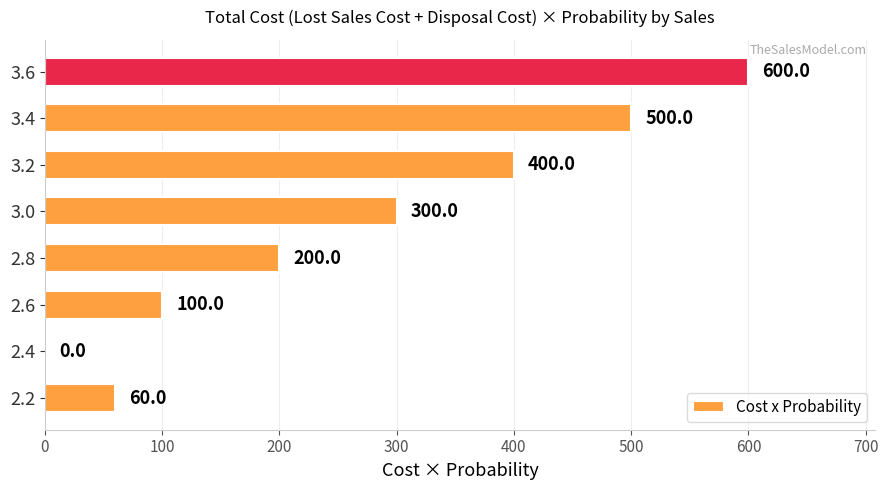

At which label is the value closest to 300?

3.0